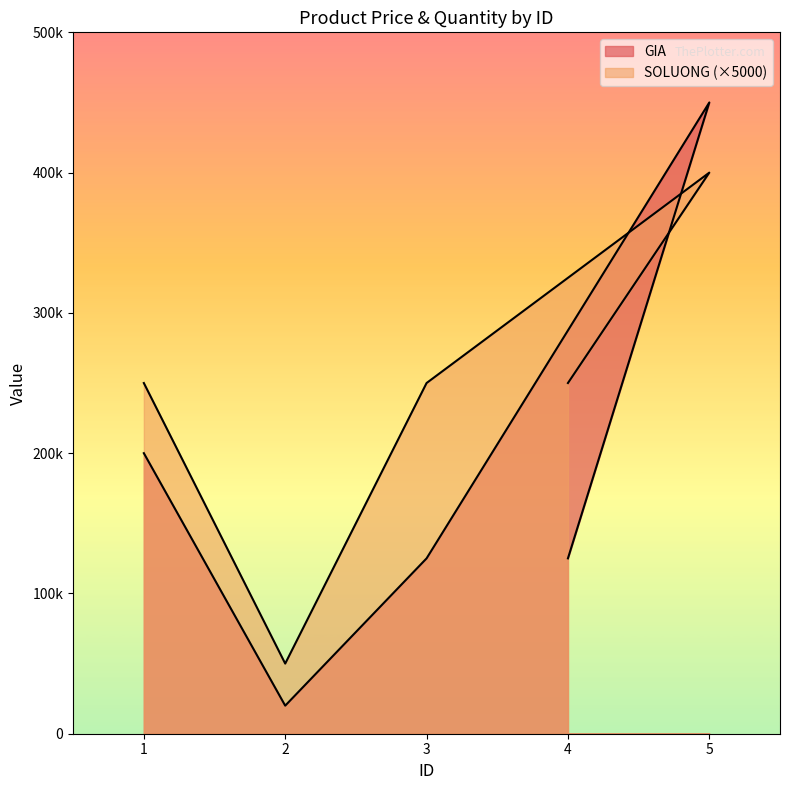

Is the value of GIA at 2 greater than the value of SOLUONG at 2?

No